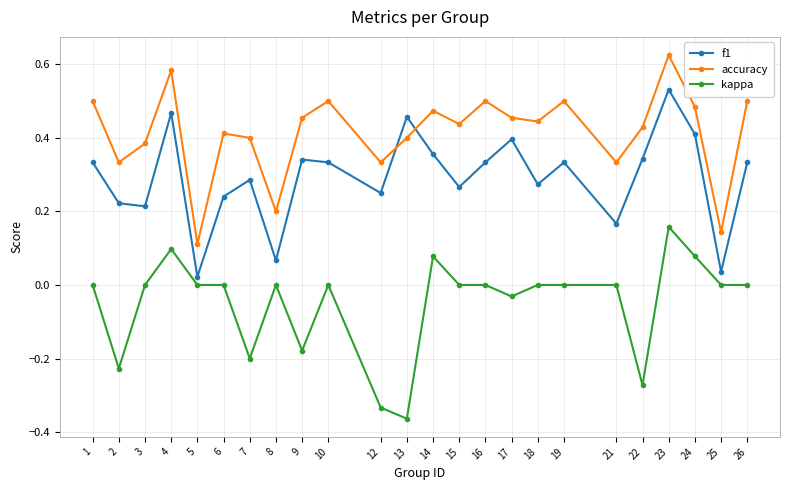

Which label corresponds to the smallest value in the chart?

13